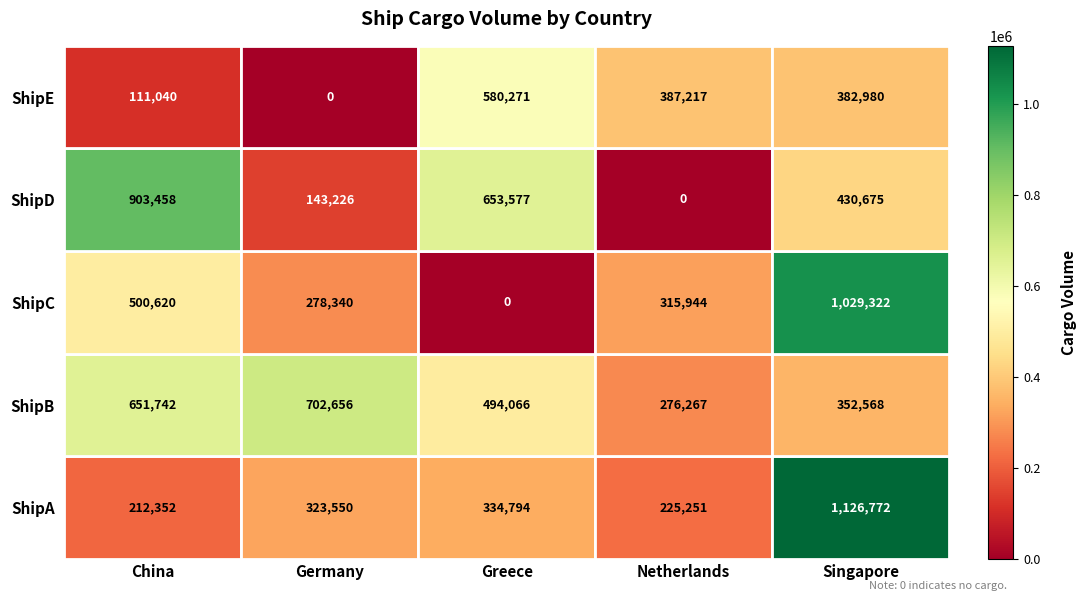

Where is ShipB nearest to the value 489461?

Greece